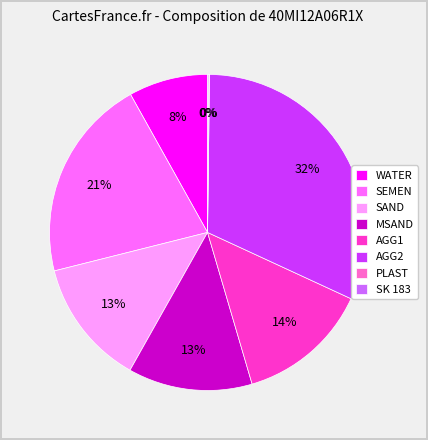

What is the ratio of the value at SEMEN to the value at WATER?

2.6